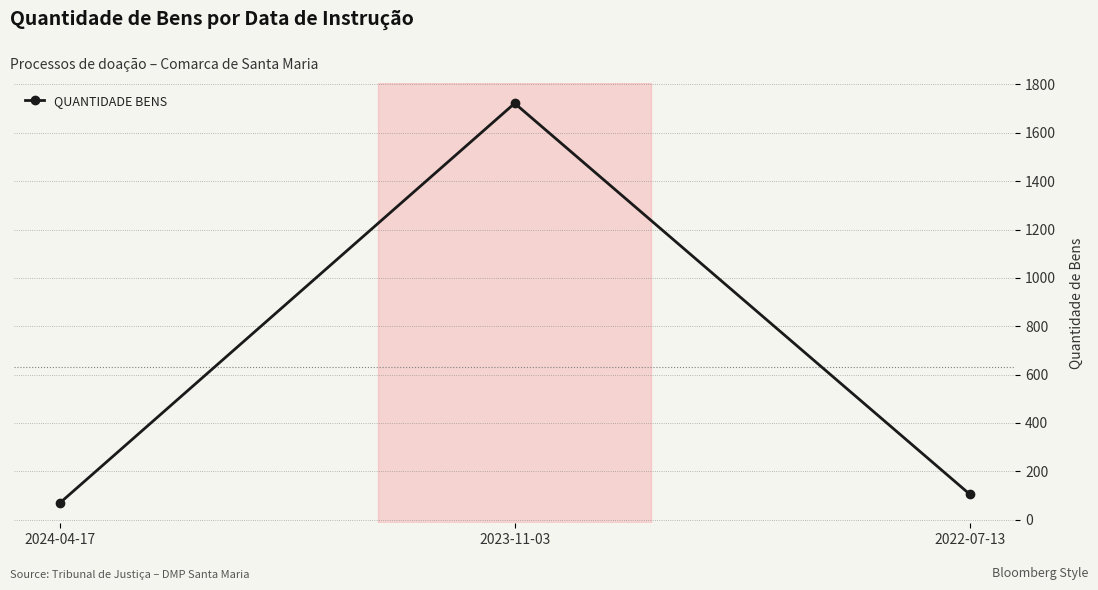

At which category does the chart reach its peak across all series?

2023-11-03